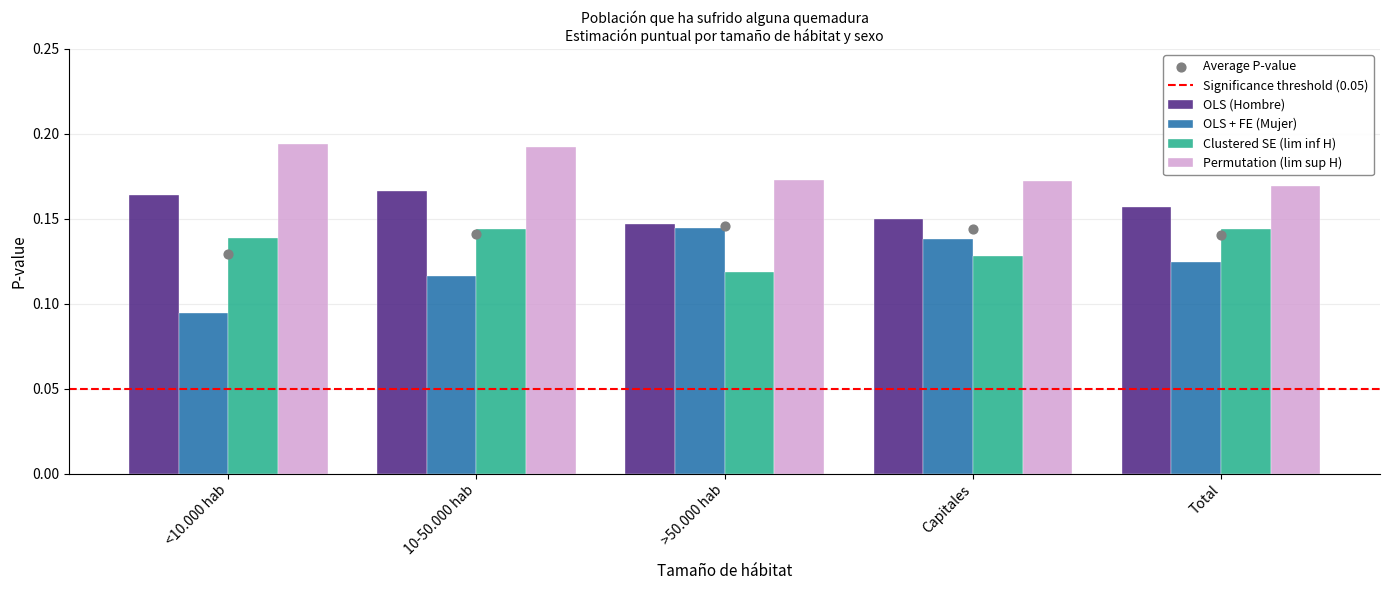

Which series has the largest Y range (max minus min)?

OLS + FE (Mujer)